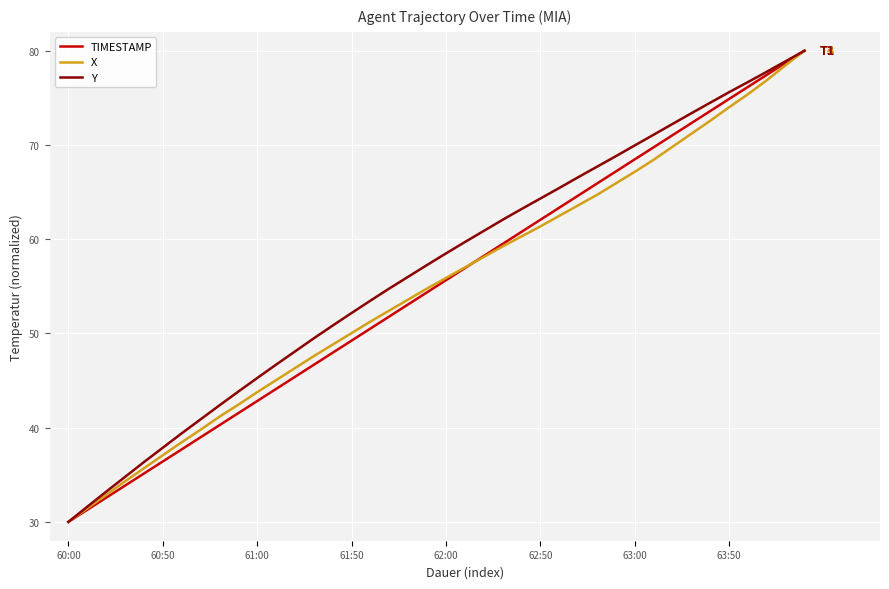

At how many categories does at least one series exceed 68?

11